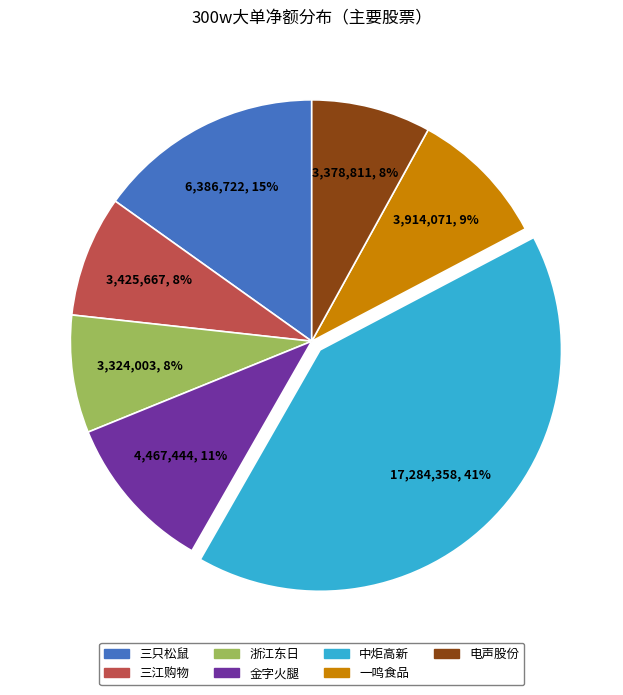

What percentage is the 金字火腿 slice, to the nearest percent?

11%